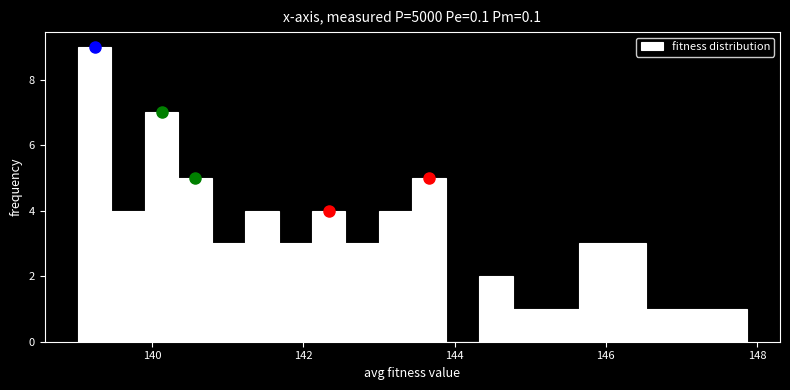

Read against the x-axis, roughly where is the centre of the tallest bar?

139.2